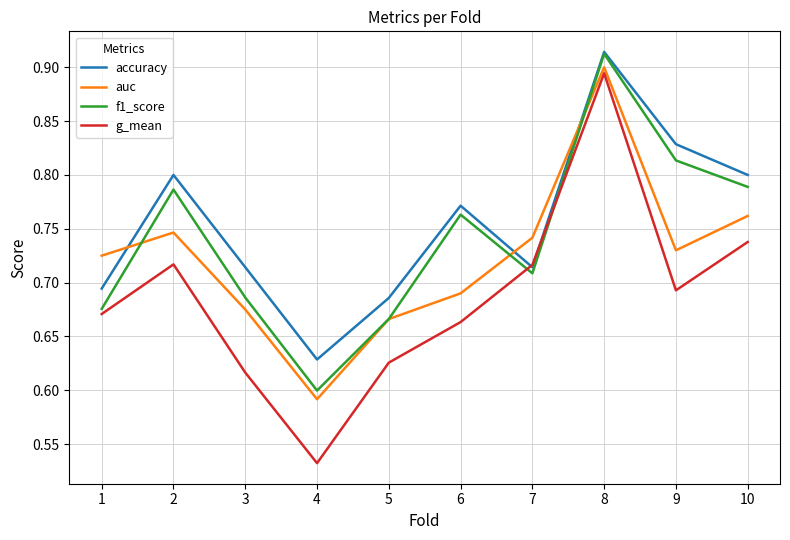

True or false: auc and accuracy intersect in this chart.

True